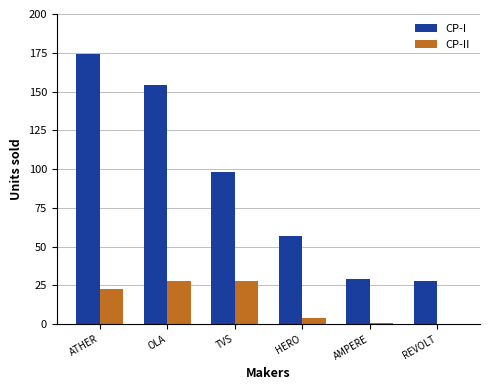

Where is CP-I nearest to the value 101?

TVS